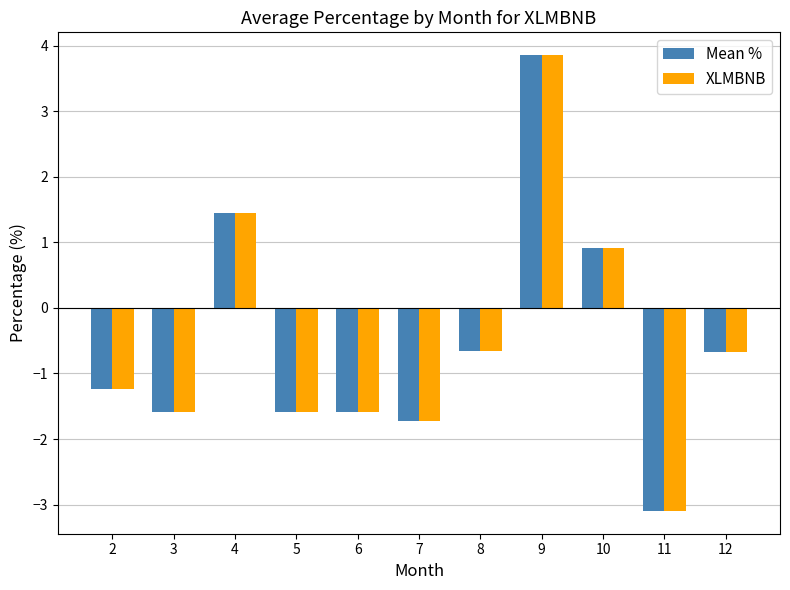

Reading left to right, list all the values displayed in this chart.

Mean %: -1.2	-1.6	1.4	-1.6	-1.6	-1.7	-0.7	3.9	0.9	-3.1	-0.7
XLMBNB: -1.2	-1.6	1.4	-1.6	-1.6	-1.7	-0.7	3.9	0.9	-3.1	-0.7